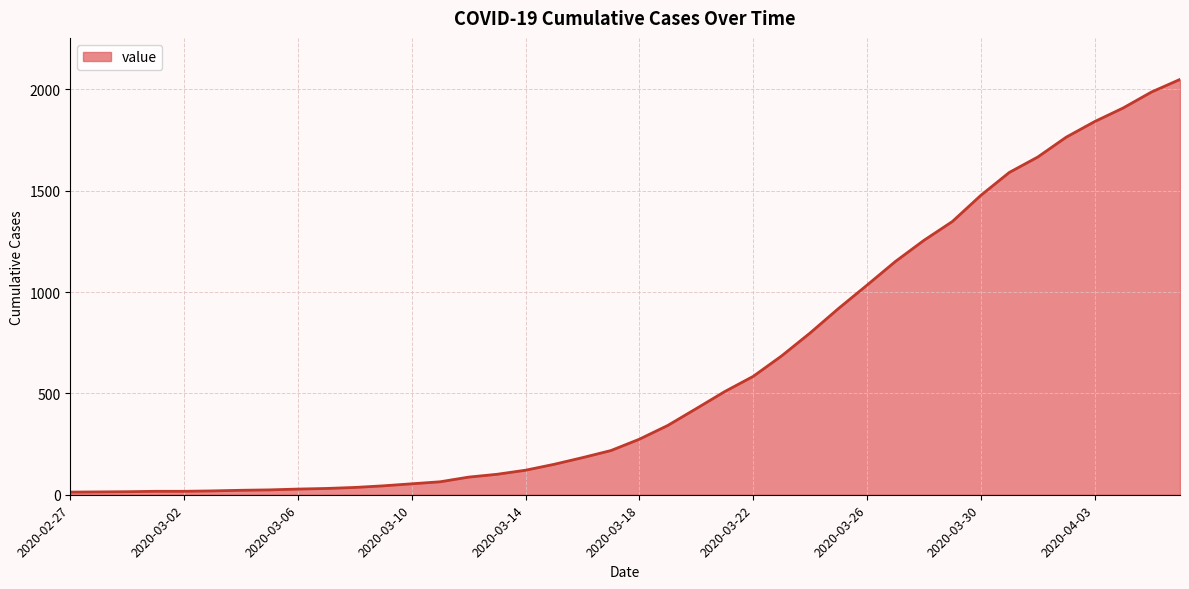

What is the maximum value shown in the chart?

2049